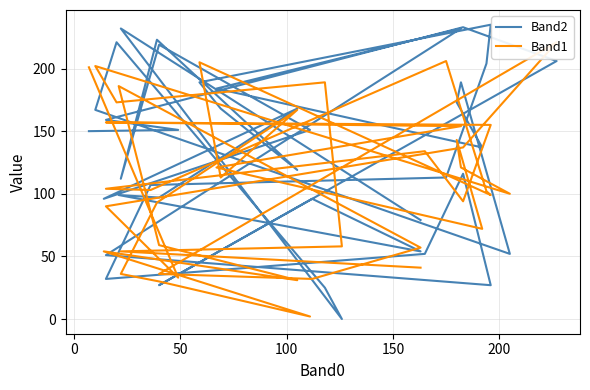

Rank the series by their maximum value, from lowest to highest.

Band1, Band2